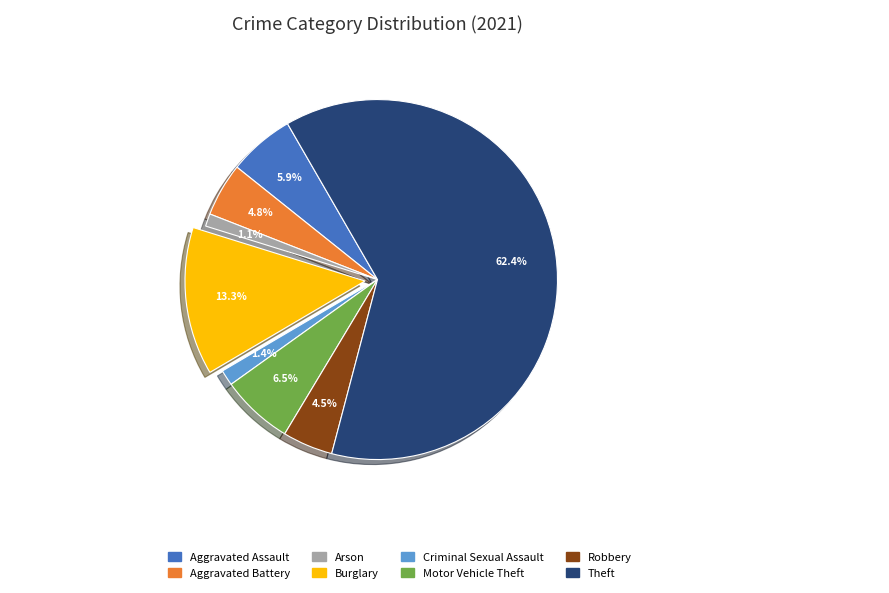

To the nearest percent, what is the difference between the Burglary and Criminal Sexual Assault slice percentages?

12%